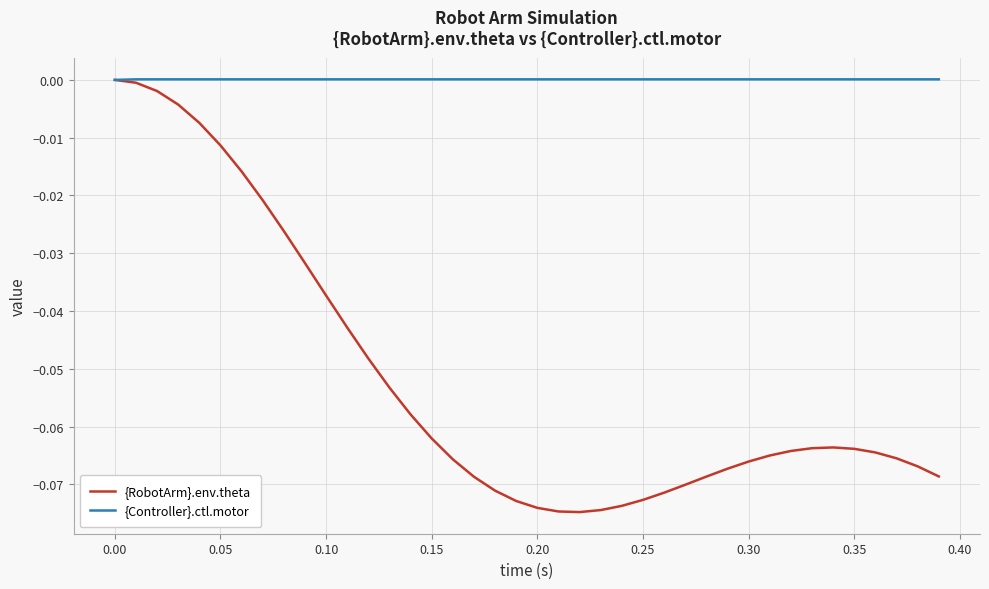

Rank the series by their average value, from highest to lowest.

{Controller}.ctl.motor, {RobotArm}.env.theta